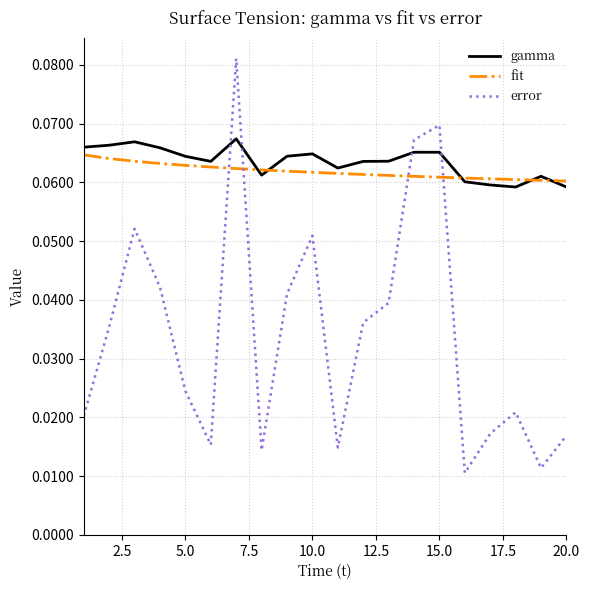

Which series has the widest spread of values?

error